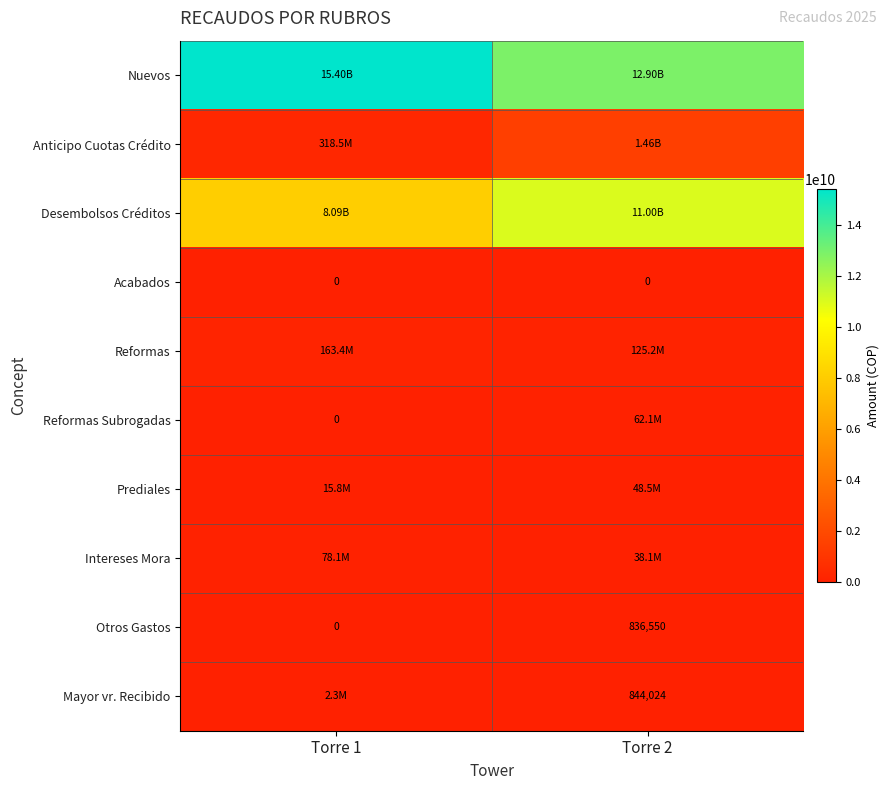

At how many categories does at least one series exceed 3887485635?

2